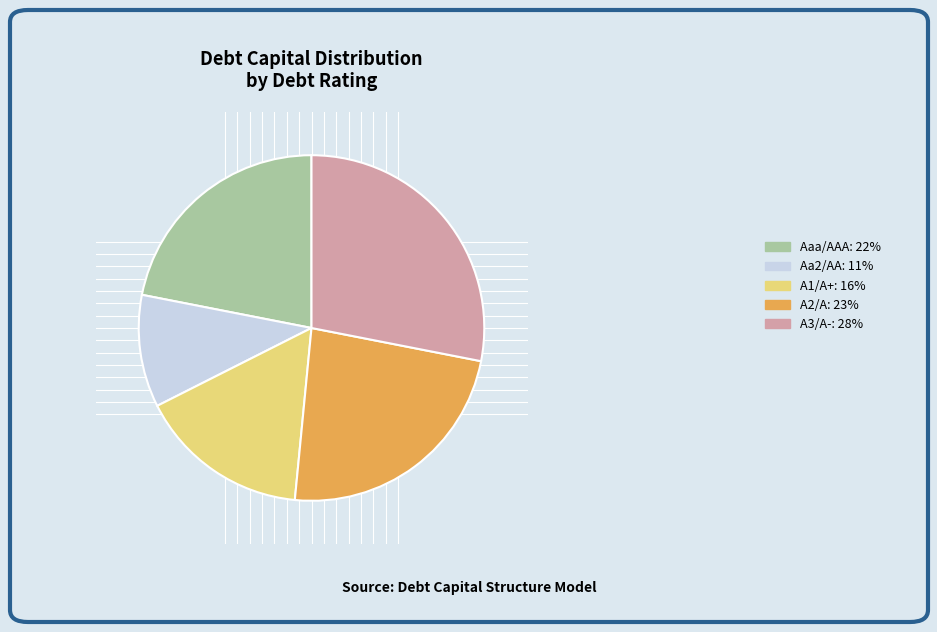

Do A1/A+: 16% and Aa2/AA: 11% together represent more than half of the pie?

No